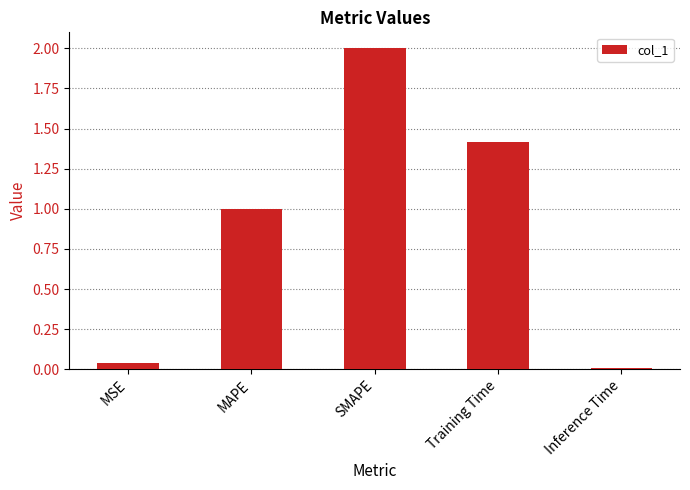

The value at Training Time is 1.4. True or false?

True